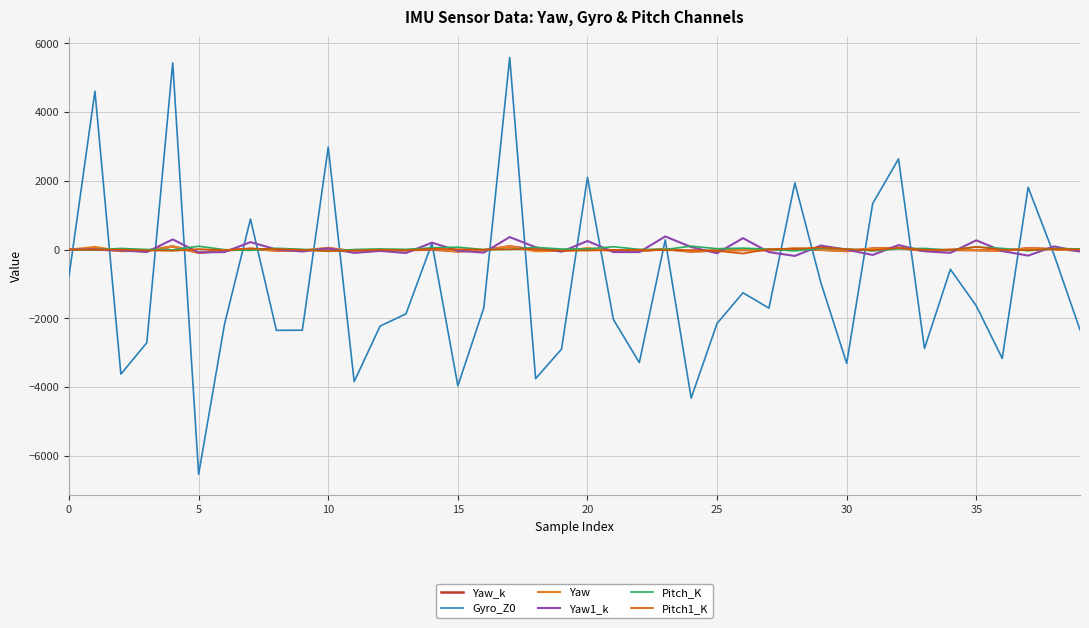

What is the minimum value shown in the chart?

-6535.0